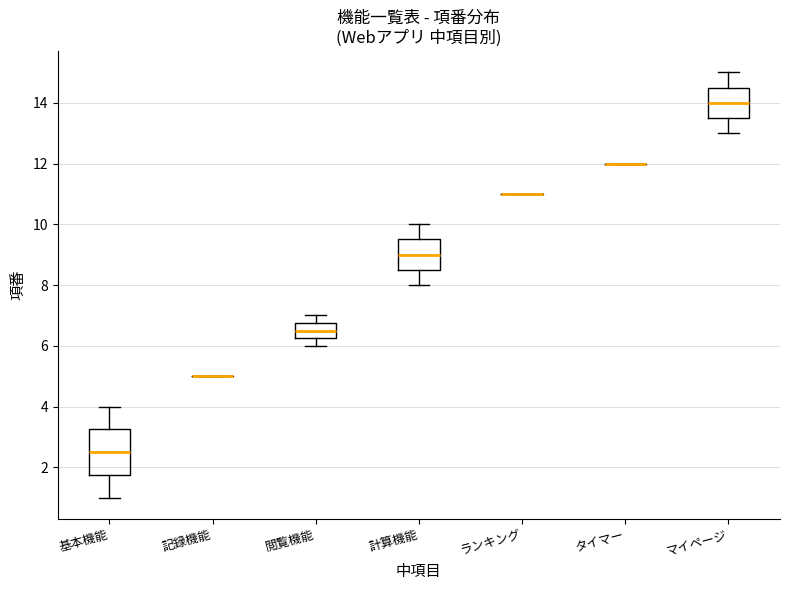

Reading left to right, read every box against the y-axis: the position of its median line, the range the box covers, and the ends of its whiskers. The values are not printed on the chart, so give them approximately, as read against the axis.

基本機能: median 2.6, box 1.8 to 3.2, whiskers 1.0 to 4.0
記録機能: box collapsed to a line at 5.0, whiskers 5.0 to 5.0
閲覧機能: median 6.6, box 6.2 to 6.8, whiskers 6.0 to 7.0
計算機能: median 9.0, box 8.6 to 9.6, whiskers 8.0 to 10.0
ランキング: box collapsed to a line at 11.0, whiskers 11.0 to 11.0
タイマー: box collapsed to a line at 12.0, whiskers 12.0 to 12.0
マイページ: median 14.0, box 13.6 to 14.6, whiskers 13.0 to 15.0